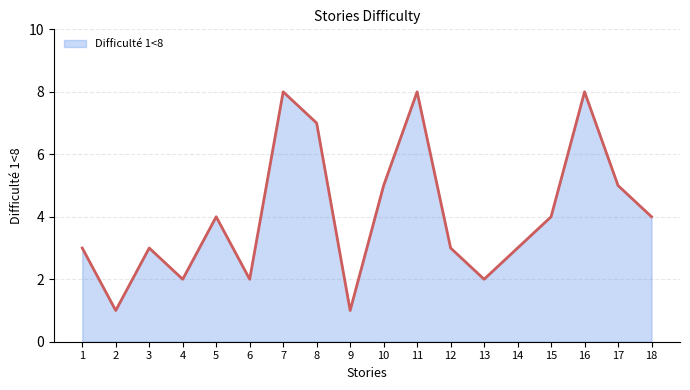

The value at 11 is 5. True or false?

False